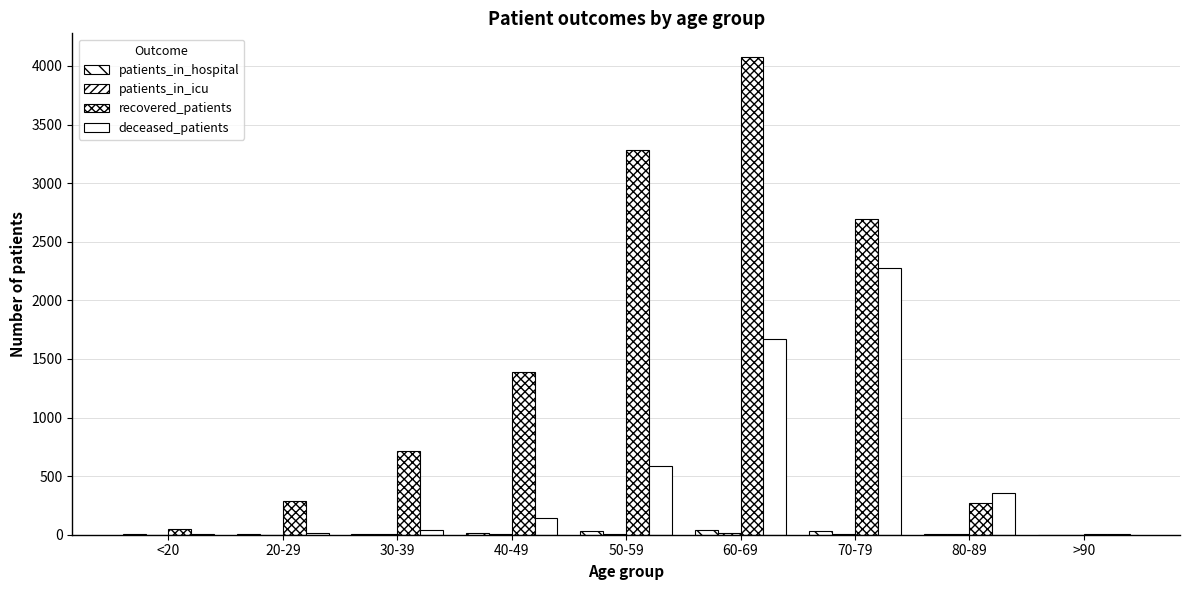

True or false: recovered_patients has a value of 63 at <20.

False